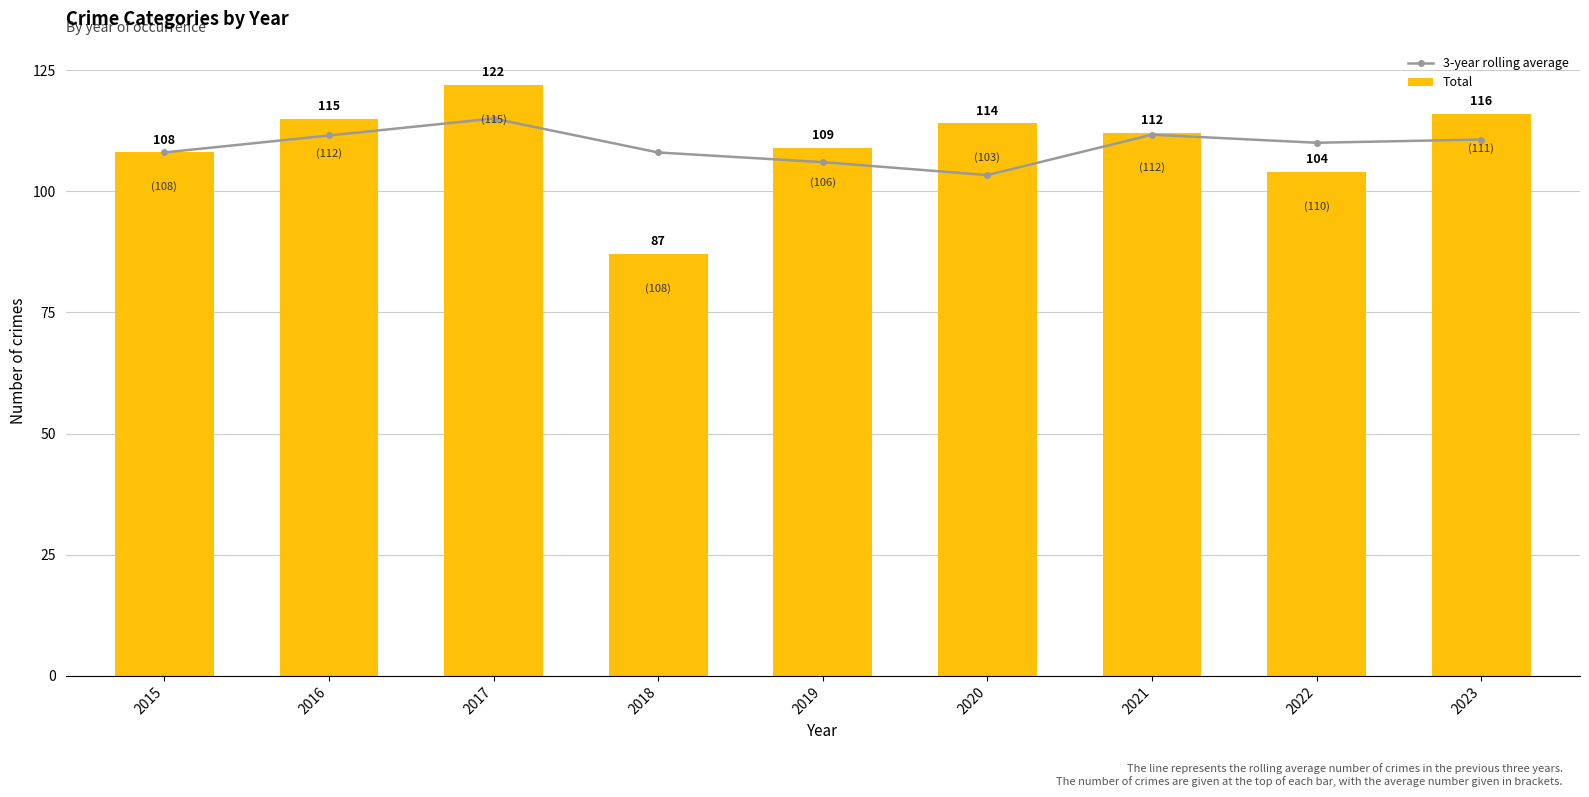

What is the value of the 3-year rolling average bar at the 1st from the left?

108.0